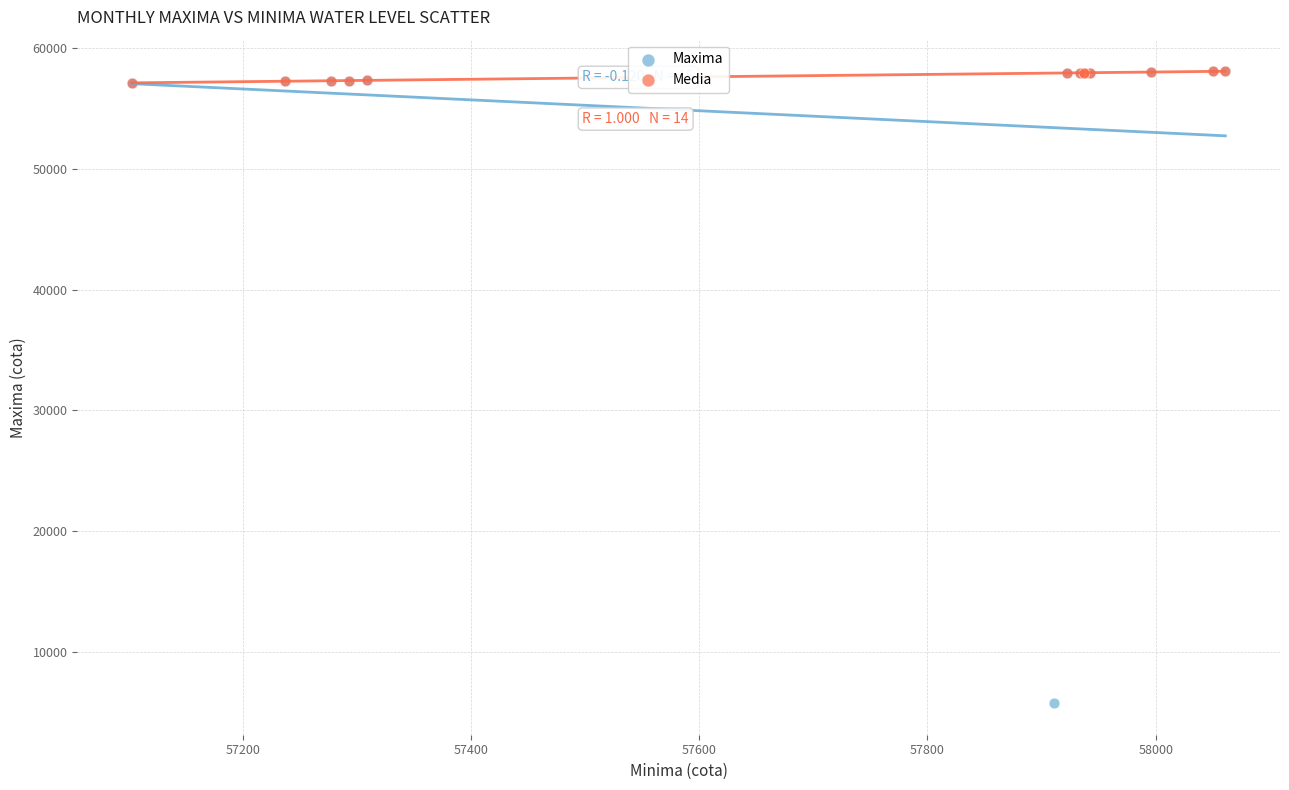

Which series has the widest spread of Y values?

Maxima